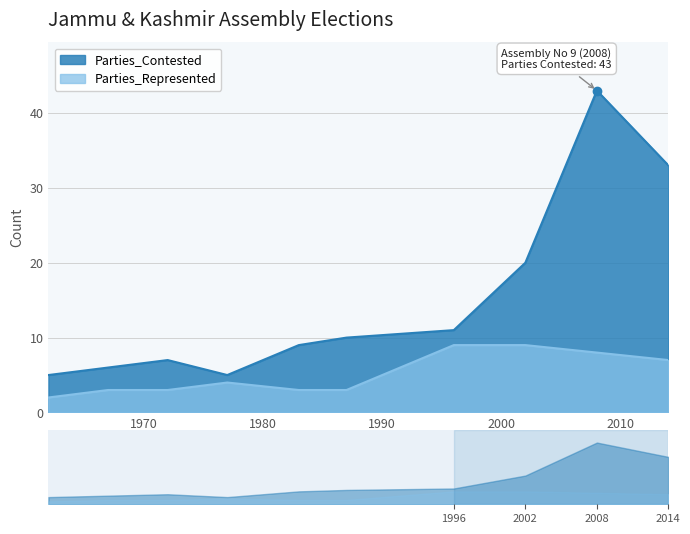

Read the Parties_Represented value at 1987.

3